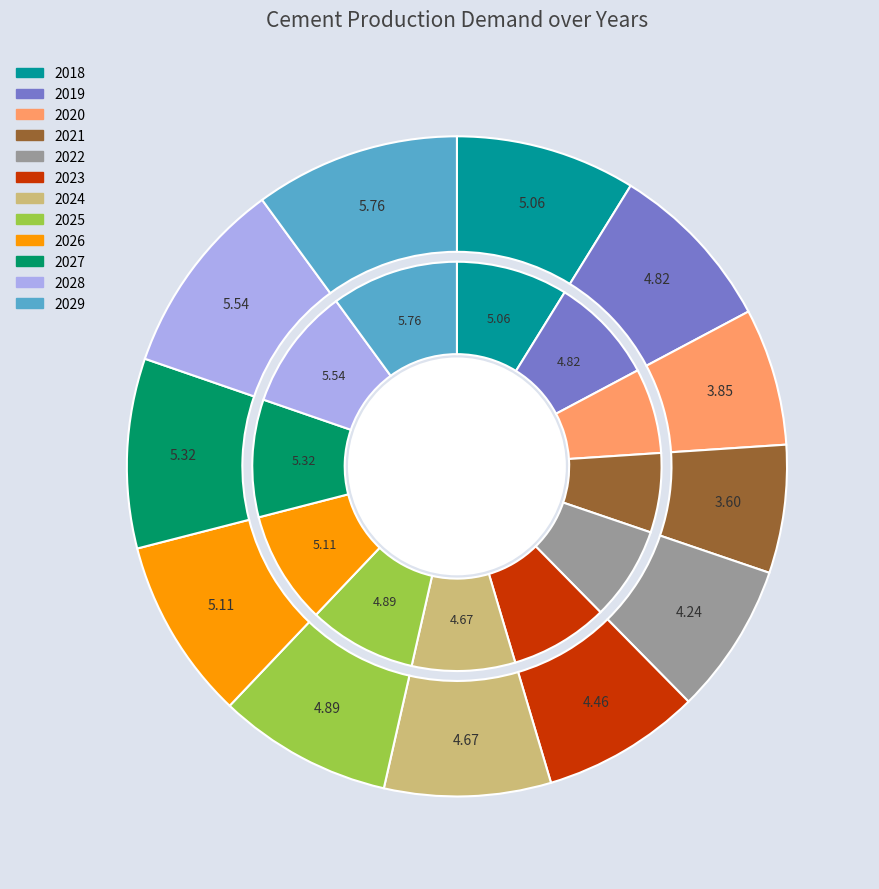

Is there a majority slice in this chart?

No